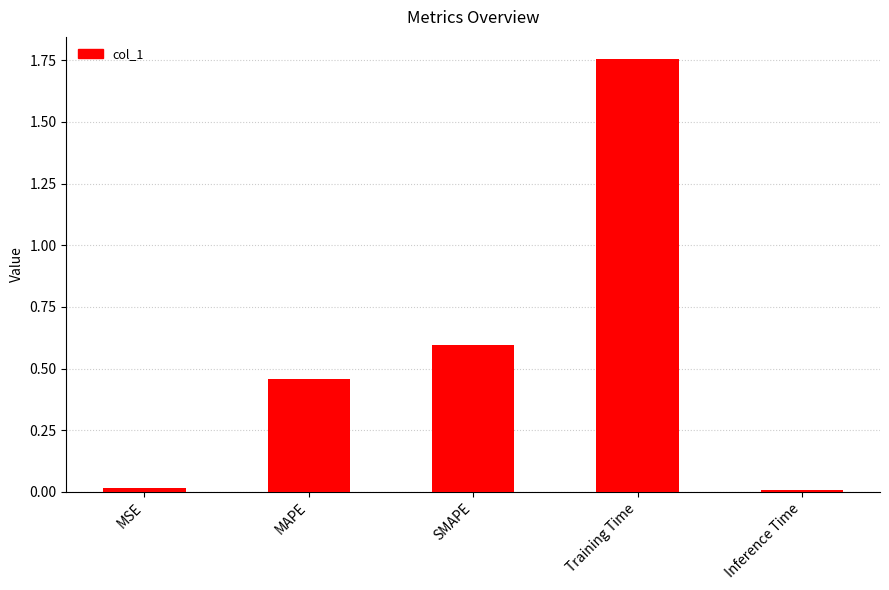

What is the difference between the values at SMAPE and Training Time?

1.2